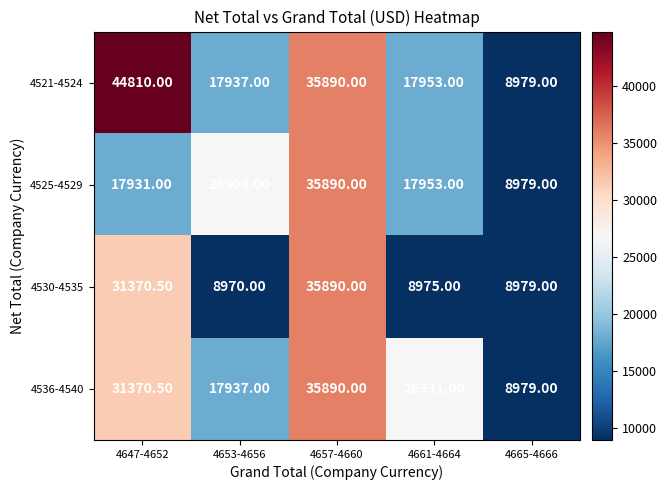

What is the total value across all series at 4665-4666?

35916.0